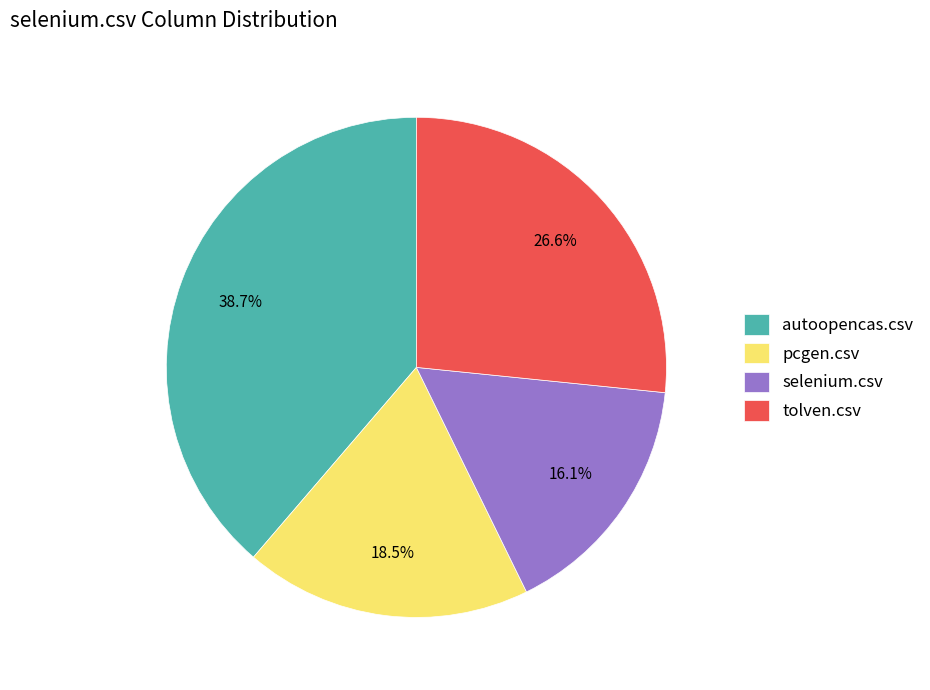

How much of the chart is everything except tolven.csv?

73.4%